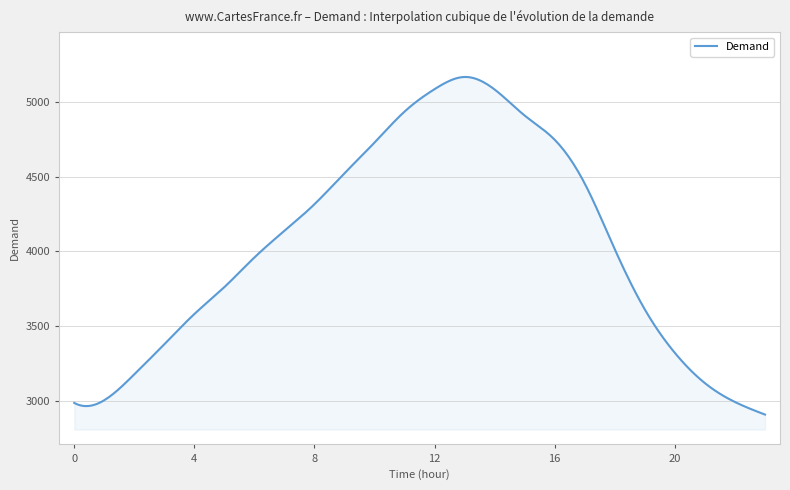

Count the number of categories in the chart.

300